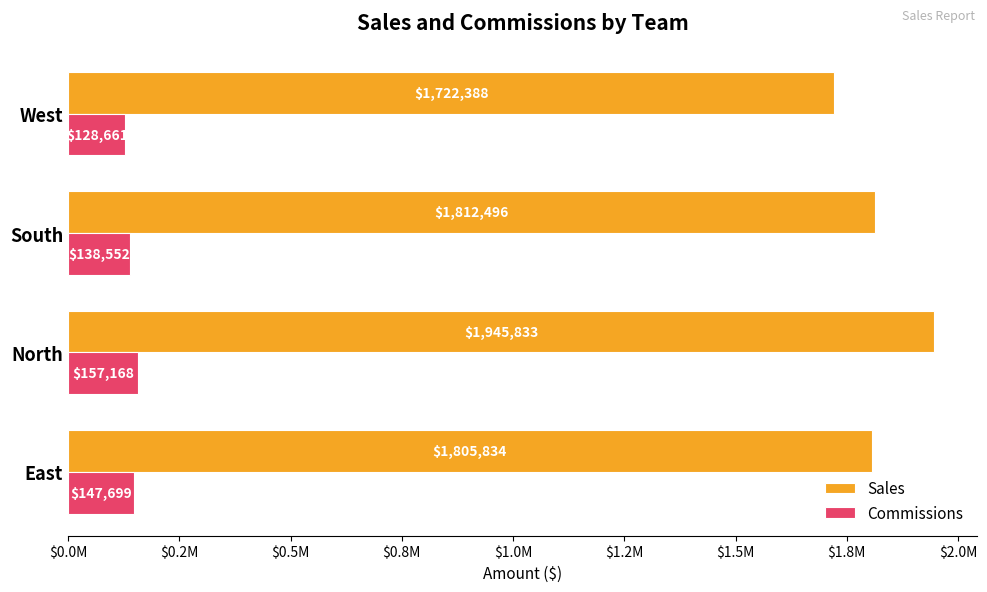

Rank the series by their maximum value, from highest to lowest.

Sales, Commissions